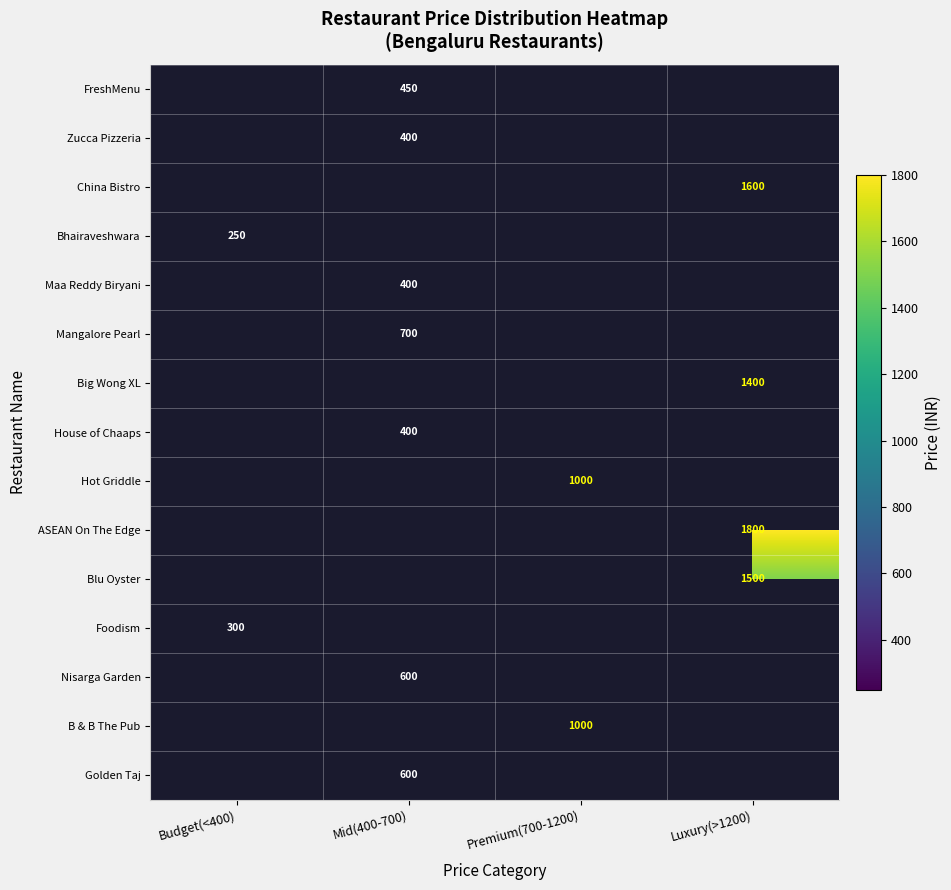

Is it true that Zucca Pizzeria equals 264 at Mid(400-700)?

False